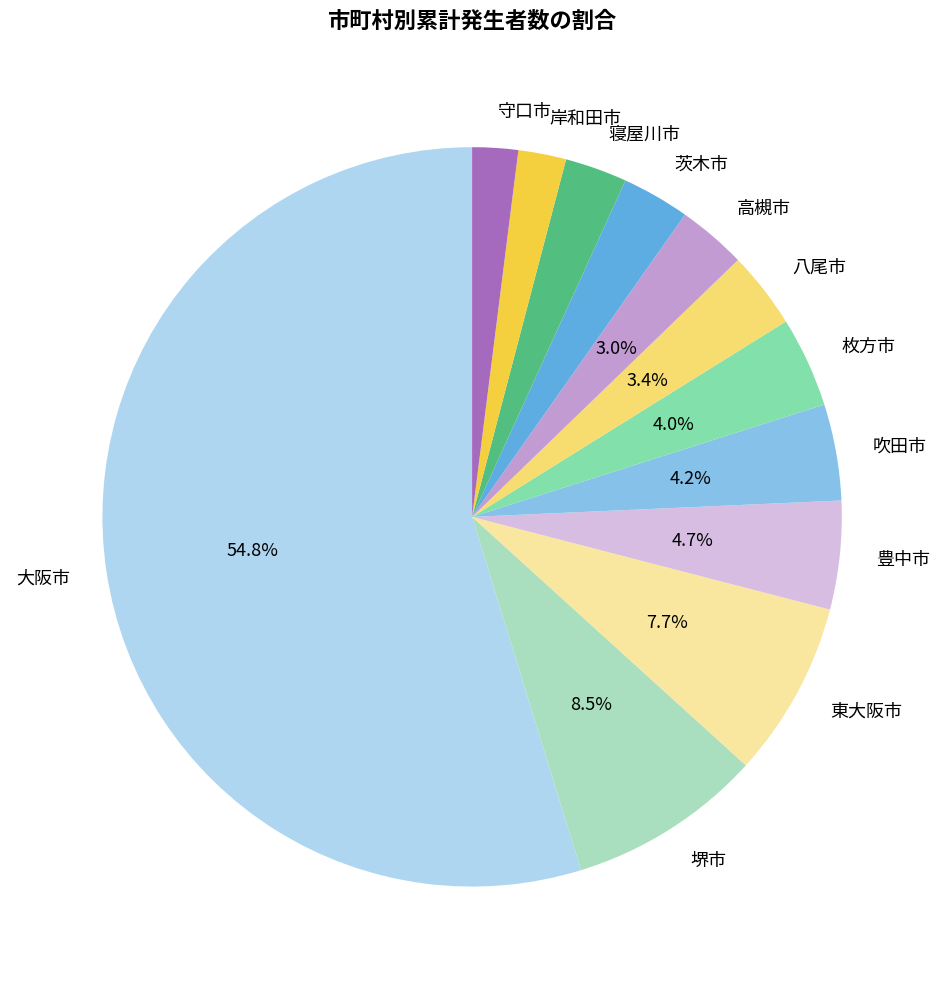

What percentage is the 岸和田市 slice, to the nearest percent?

2%